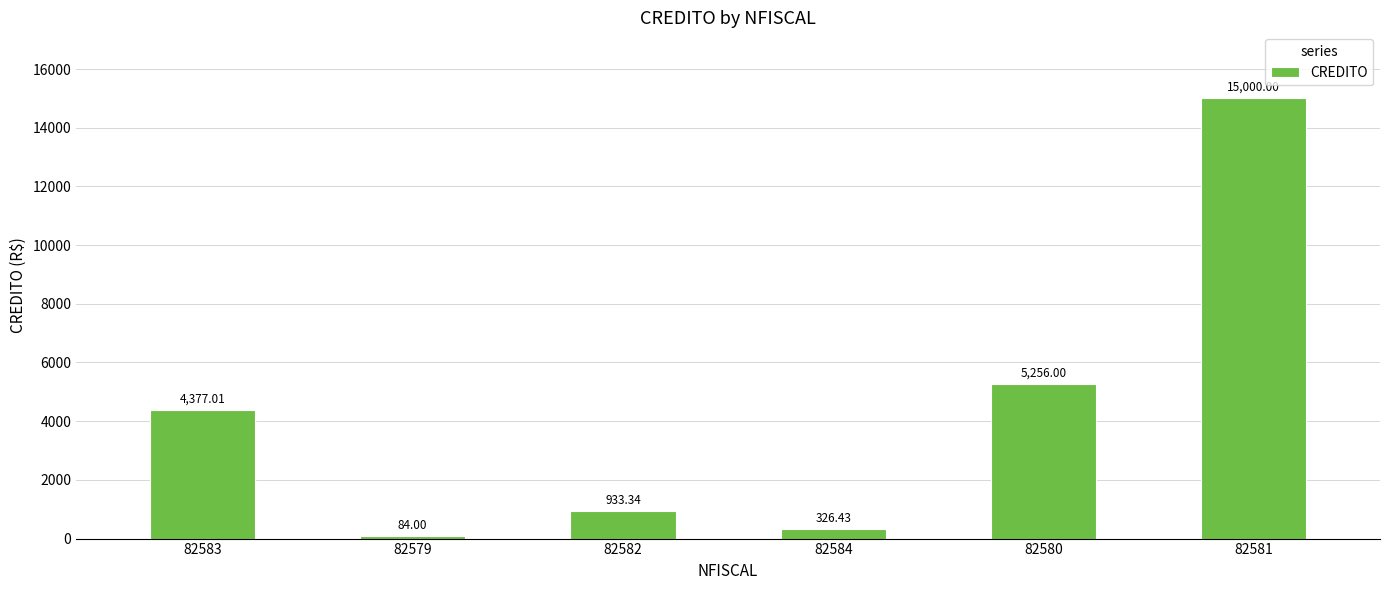

What is the sum of all values?

25976.8